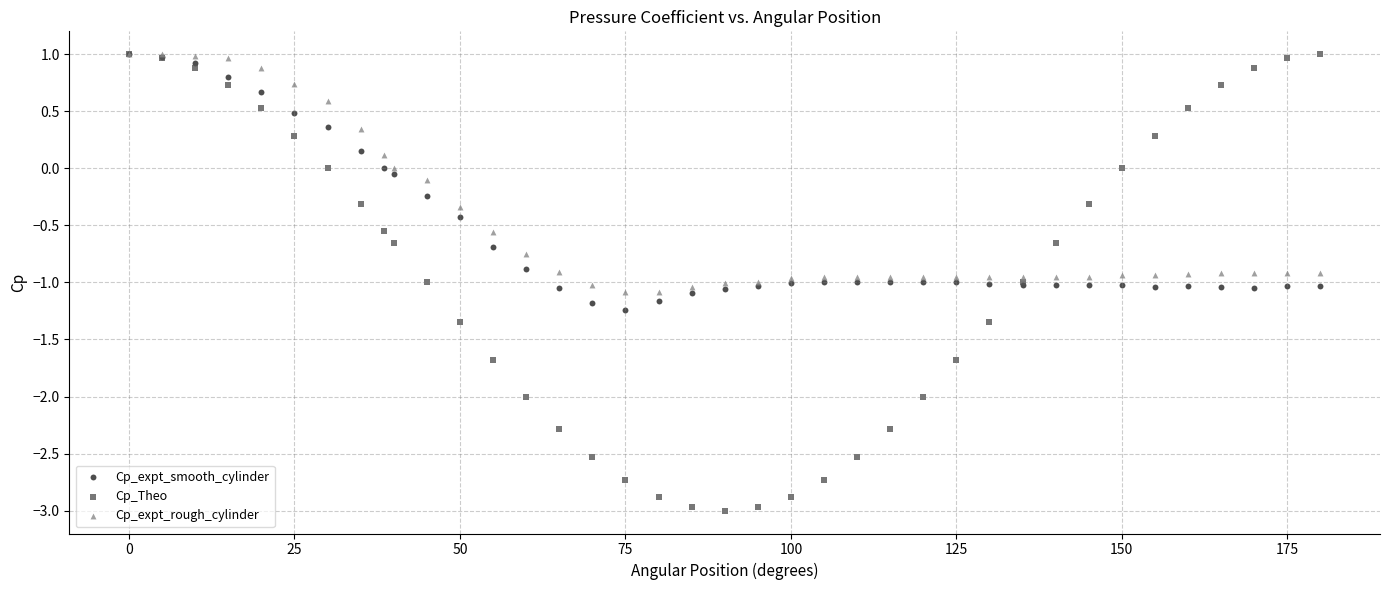

Which series has the largest Y range (max minus min)?

Cp_Theo